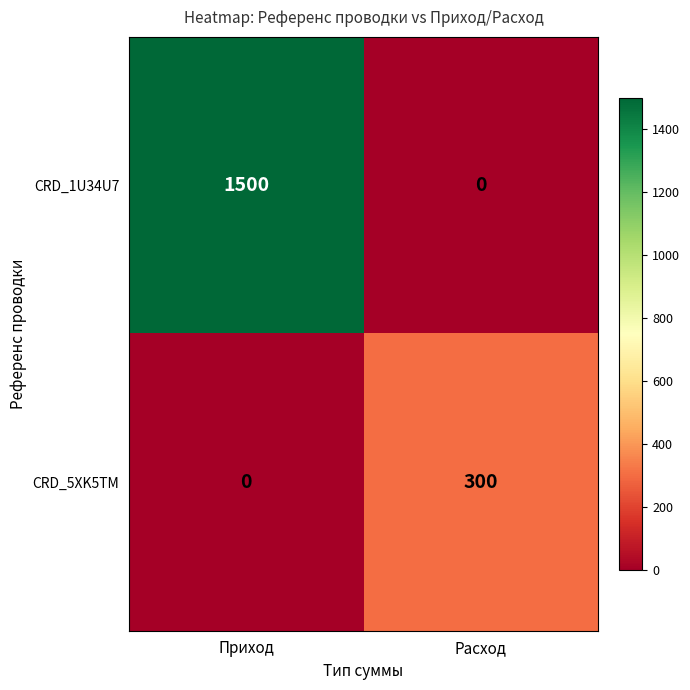

Where is CRD_5XK5TM nearest to the value 150?

Приход